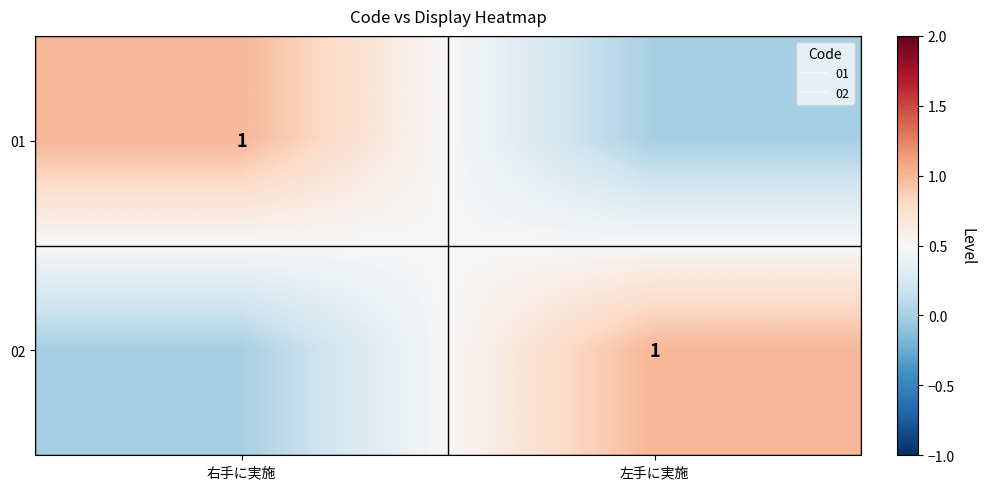

What is the total value across all series at 左手に実施?

1